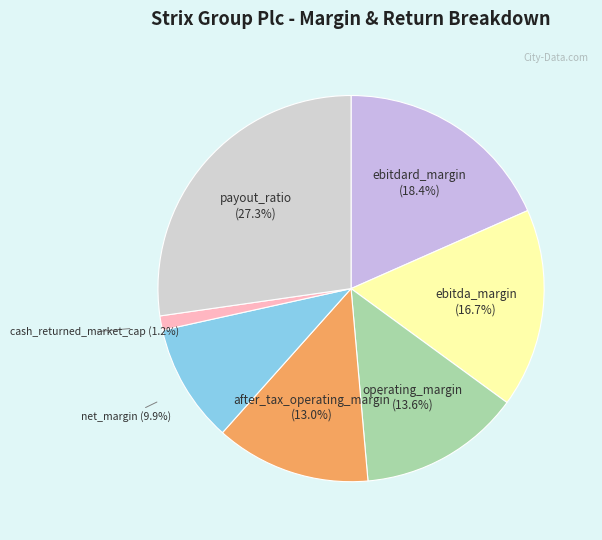

How many slices are in this pie chart?

7